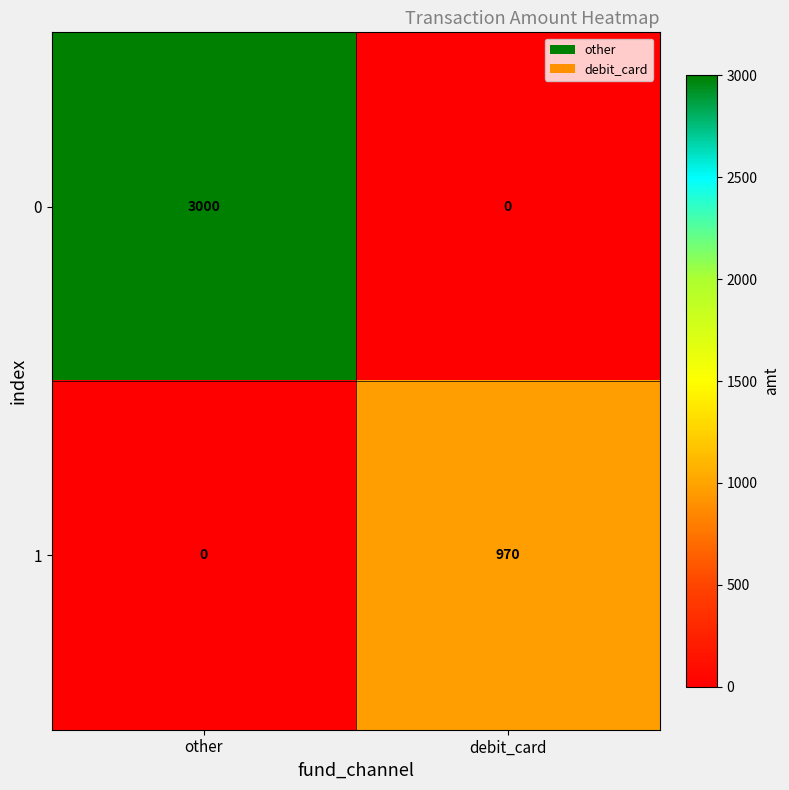

Is it true that 1 equals 606 at other?

False